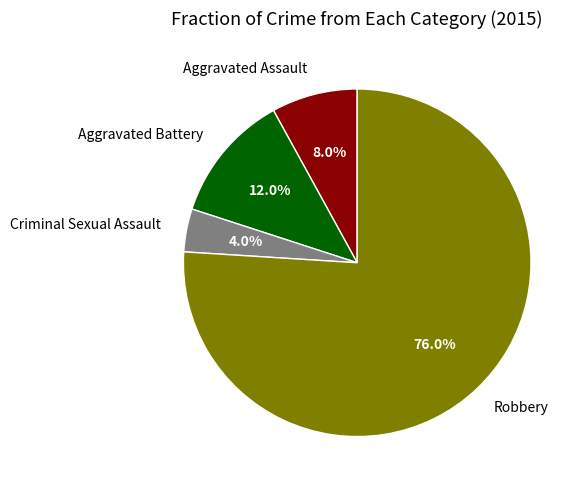

Is Robbery the majority of the pie?

Yes